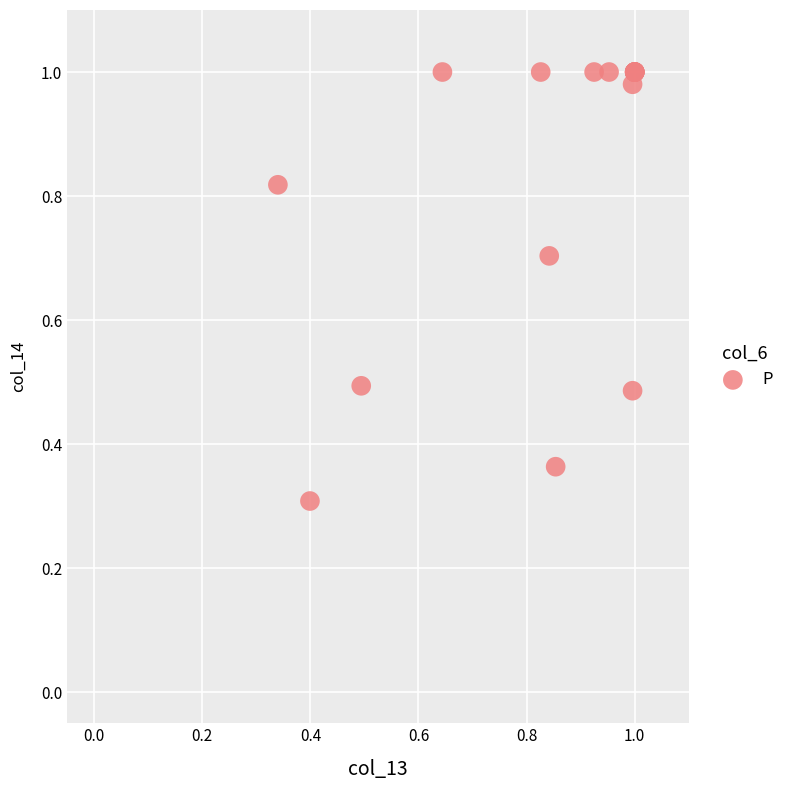

What Y value in the scatter plot is closest to 0?

0.3